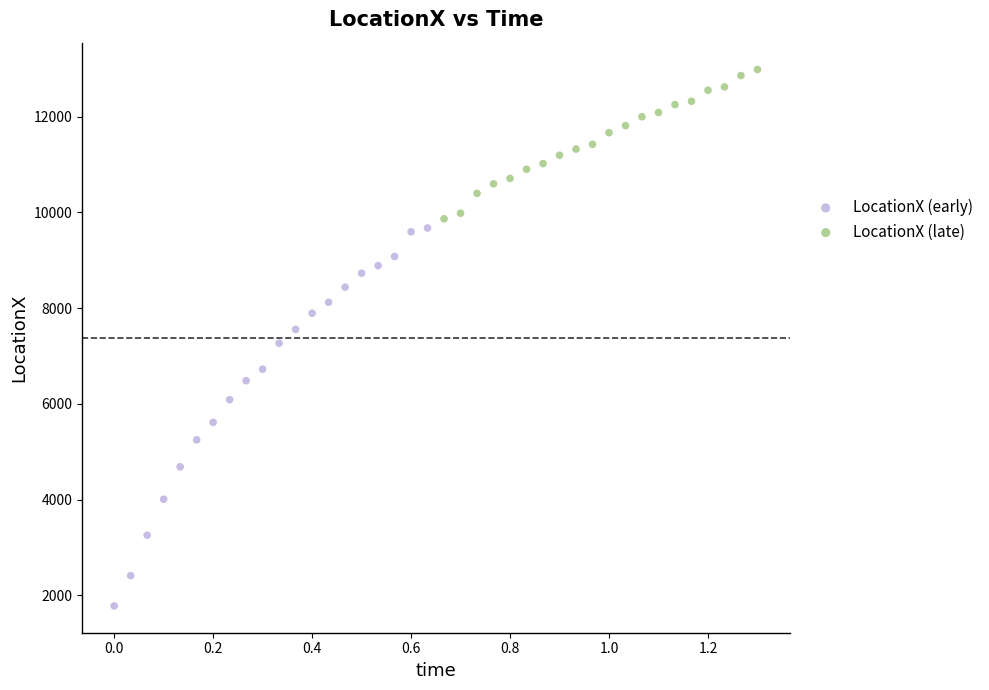

What are all the series names shown in the legend?

LocationX (early), LocationX (late)